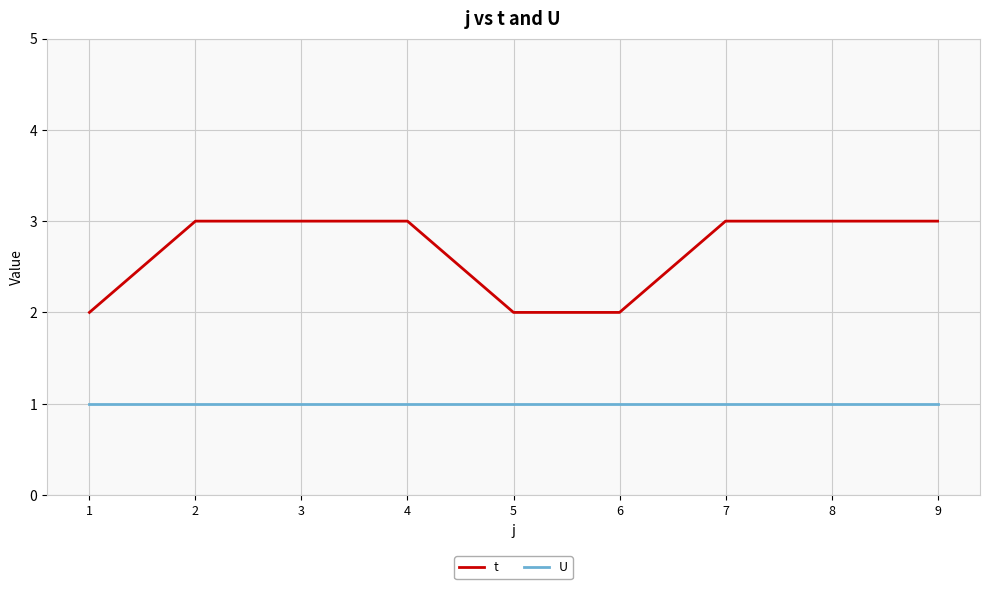

Between 5 and 7, which series saw the biggest shift?

t